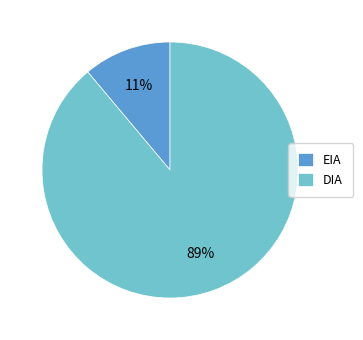

Is there any slice that represents more than half of the pie?

Yes